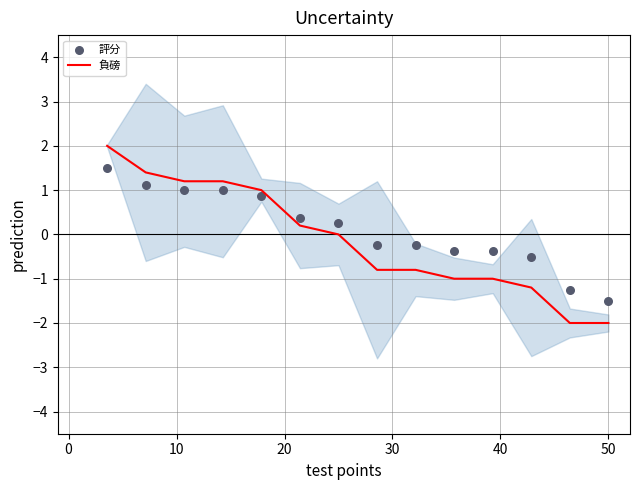

Which series contains the lowest Y value?

負磅